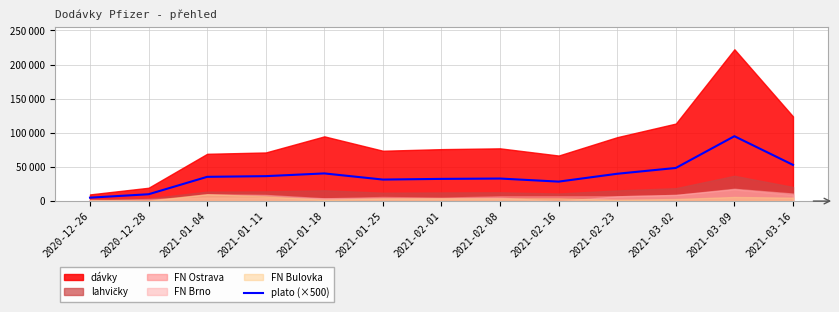

Reading left to right, extract all data points from this chart.

5000	10000	35500	36500	40500	31500	32500	33000	28500	40000	48500	95000	53000